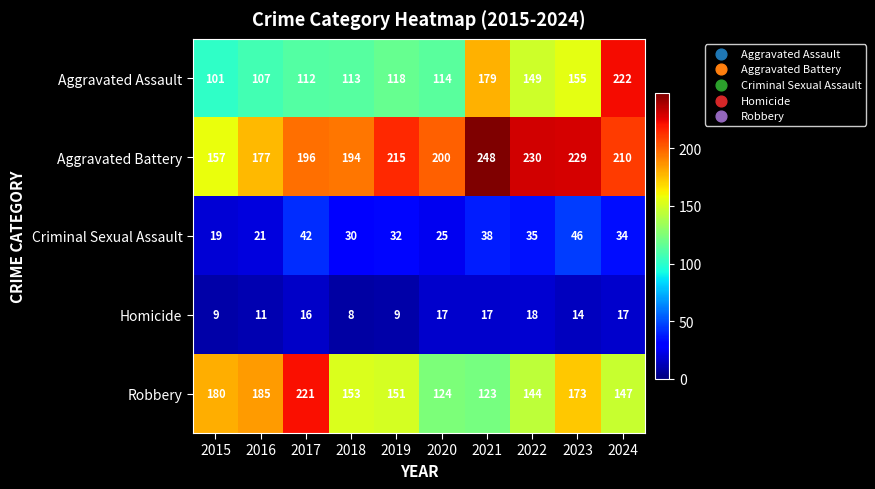

List the series in order of their peak value, highest first.

Aggravated Battery, Aggravated Assault, Robbery, Criminal Sexual Assault, Homicide